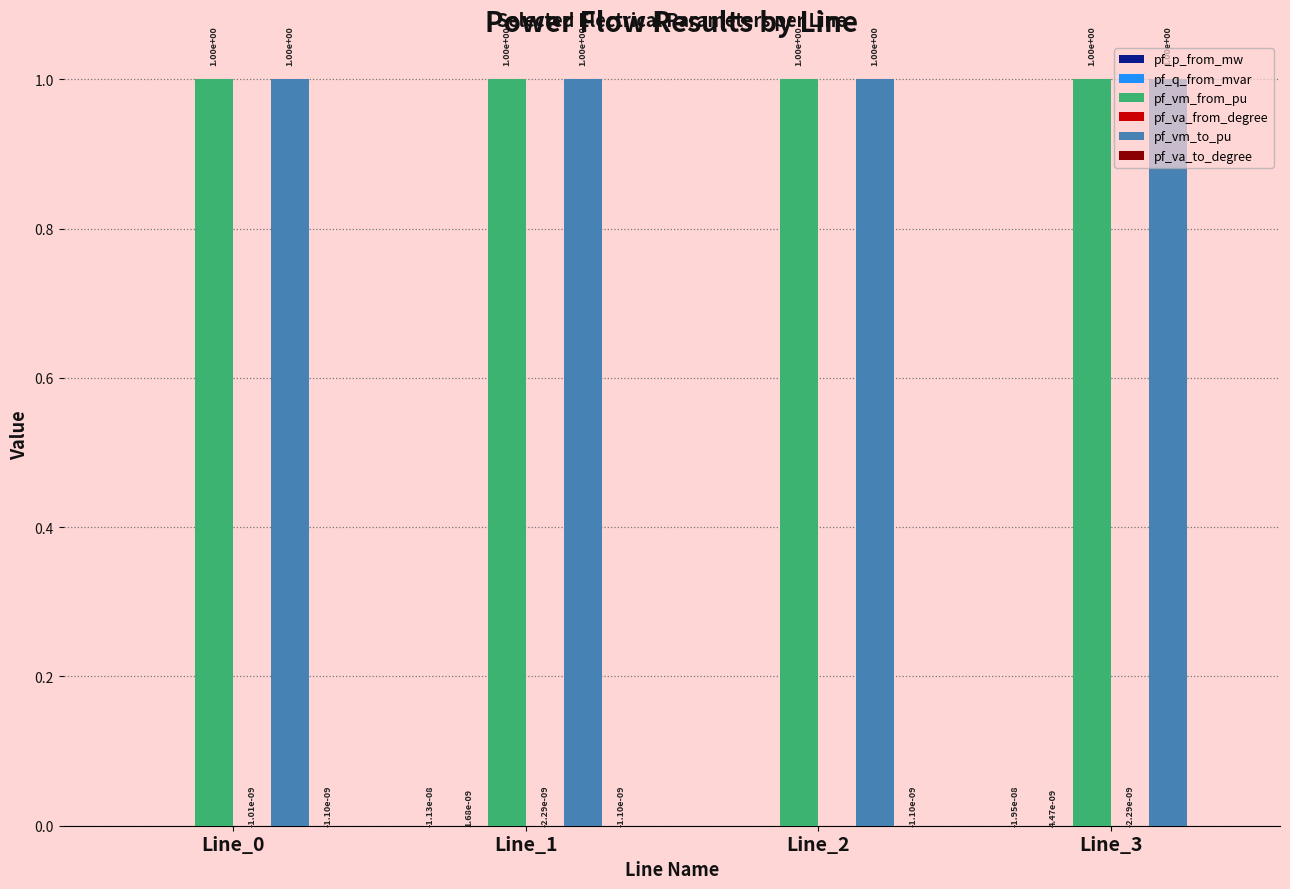

What is the total value across all series at Line_0?

2.0